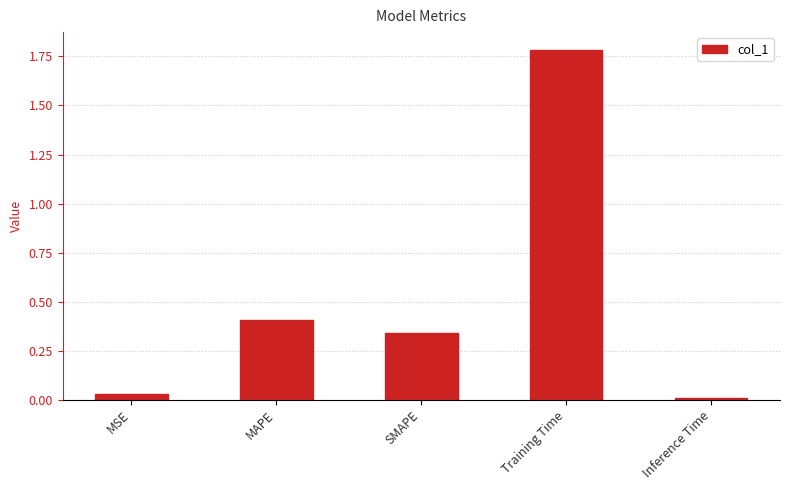

True or false: the data shows 0.6 at MAPE.

False